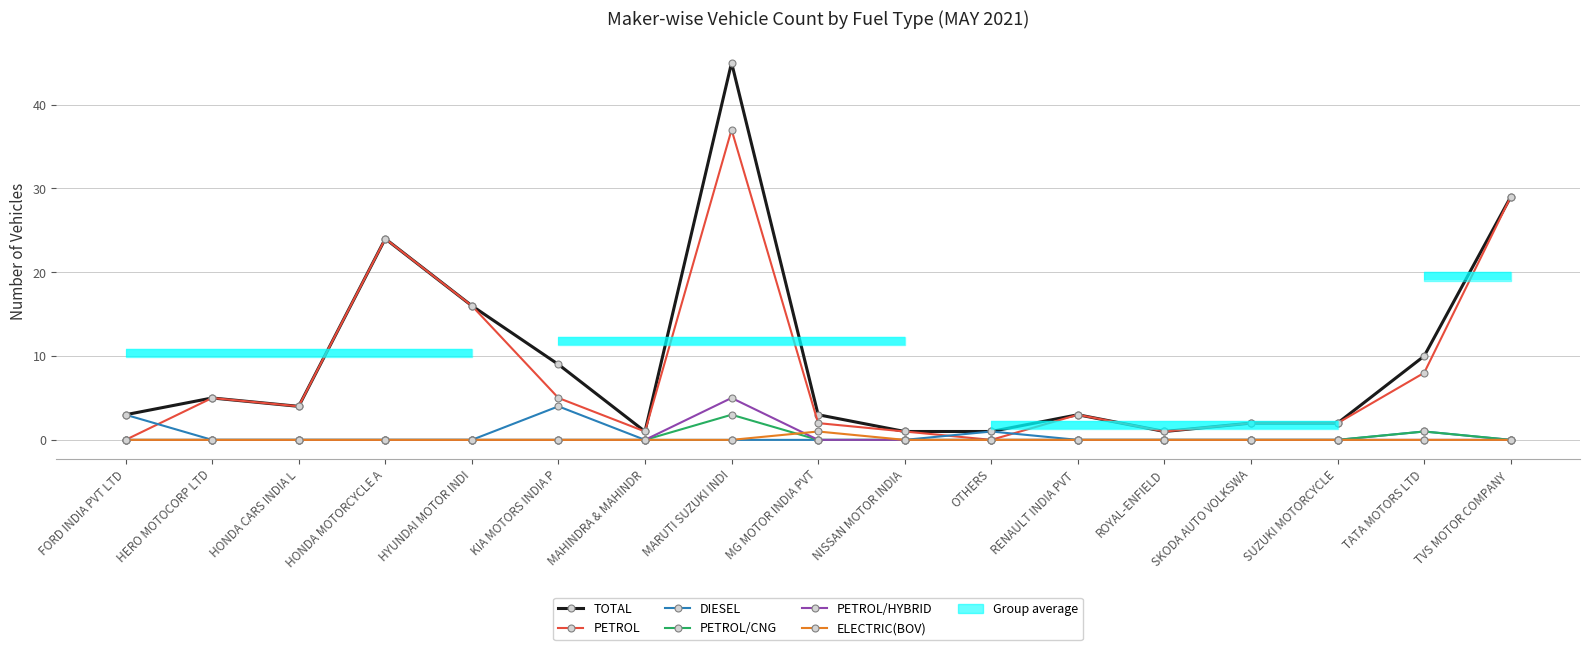

Rank the series at HYUNDAI MOTOR INDI from lowest to highest value.

DIESEL, PETROL/CNG, PETROL/HYBRID, ELECTRIC(BOV), TOTAL, PETROL